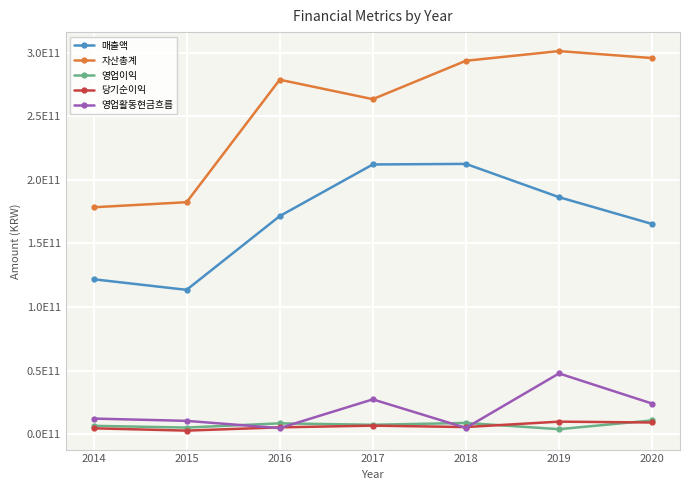

What is the sum of the 영업활동현금흐름 values at 2016 and 2020?

28774162067